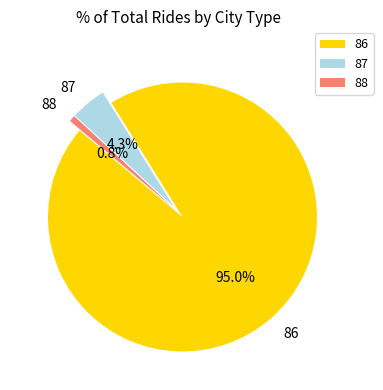

Which slice is the smallest?

88